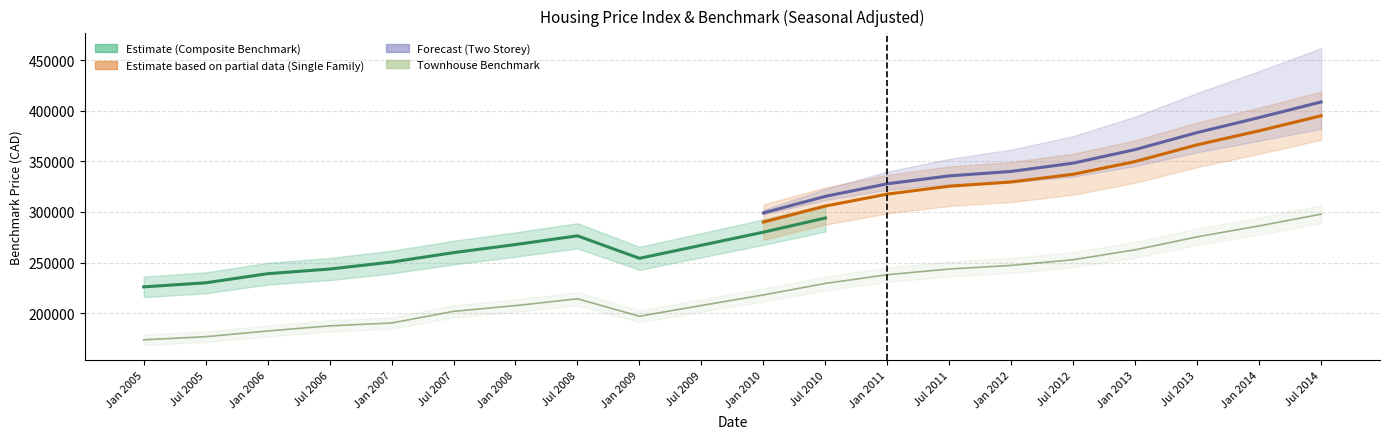

In Composite_Benchmark_SA, how many points are lower than both neighbors (excluding endpoints)?

1